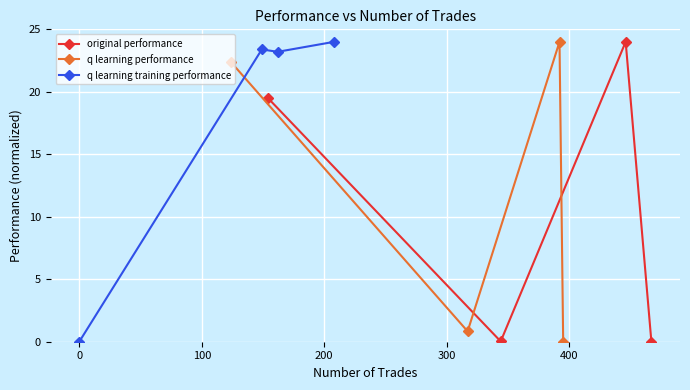

True or false: original performance has more than 1 interior local peaks.

False